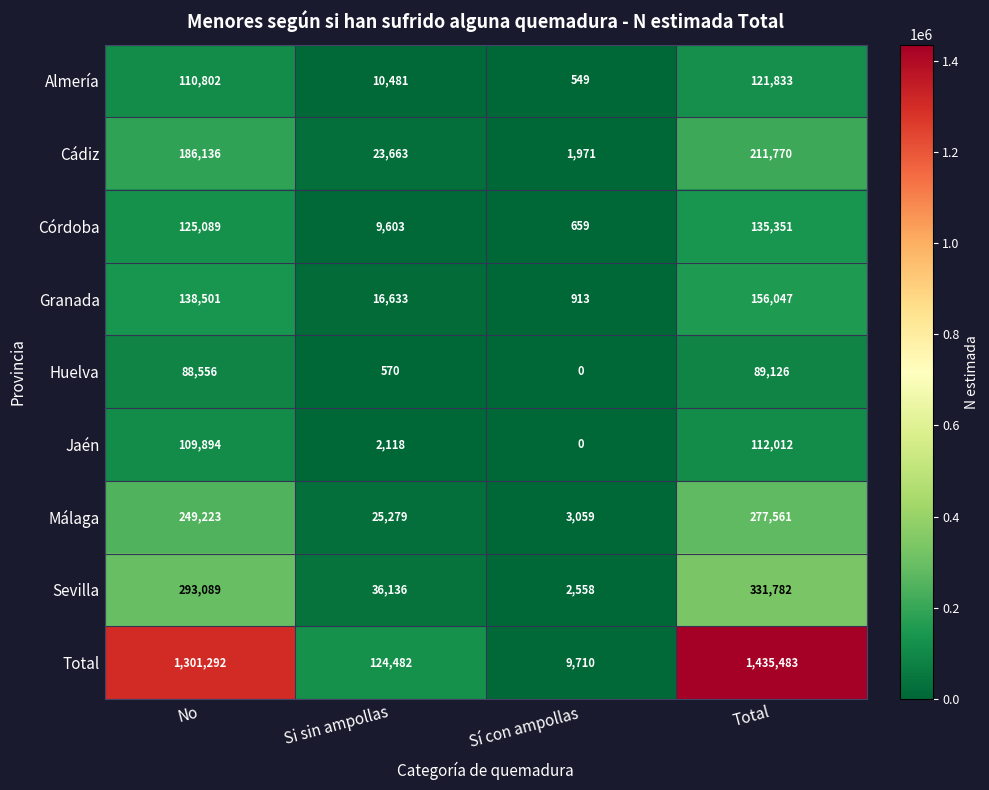

What value does the Granada series have at Total, to the nearest 50?

156050